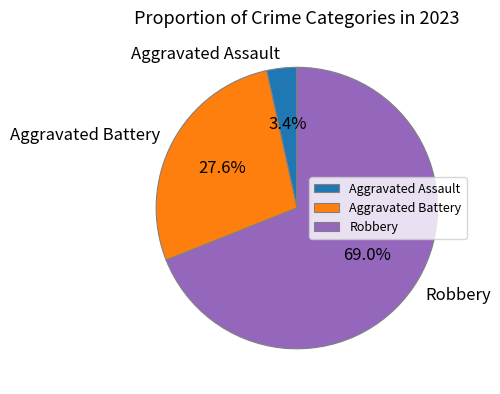

Rank the categories by value from highest to lowest.

Robbery, Aggravated Battery, Aggravated Assault